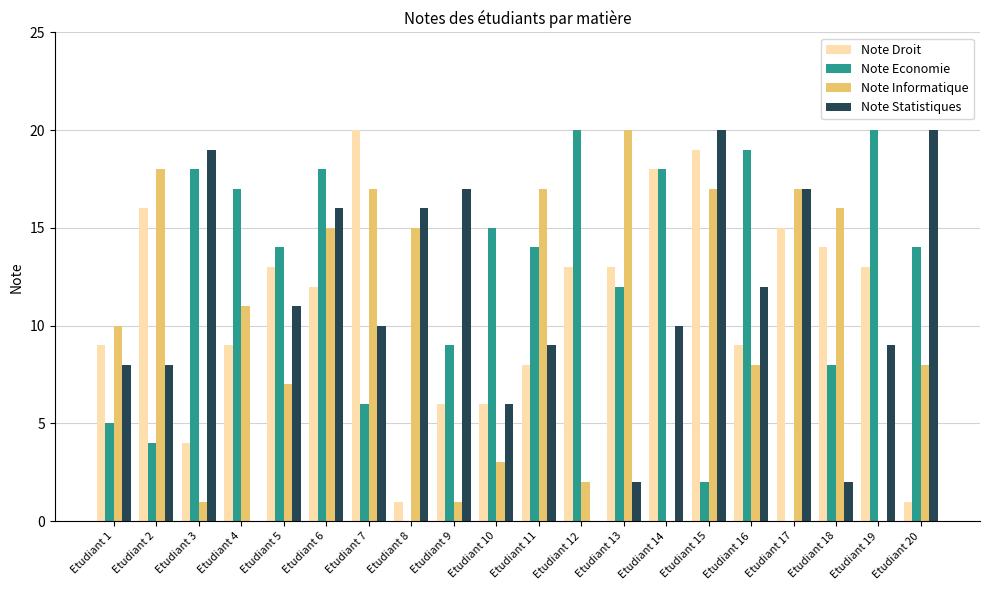

Reading right to left, transcribe all the data shown in this chart.

Note Droit: 1	13	14	15	9	19	18	13	13	8	6	6	1	20	12	13	9	4	16	9
Note Economie: 14	20	8	0	19	2	18	12	20	14	15	9	0	6	18	14	17	18	4	5
Note Informatique: 8	0	16	17	8	17	0	20	2	17	3	1	15	17	15	7	11	1	18	10
Note Statistiques: 20	9	2	17	12	20	10	2	0	9	6	17	16	10	16	11	0	19	8	8